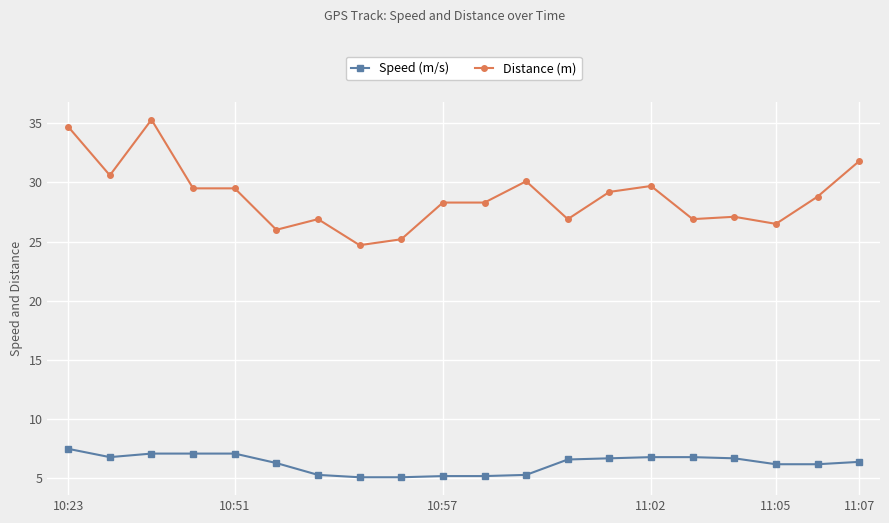

Which series has the widest spread of values?

Distance (m)